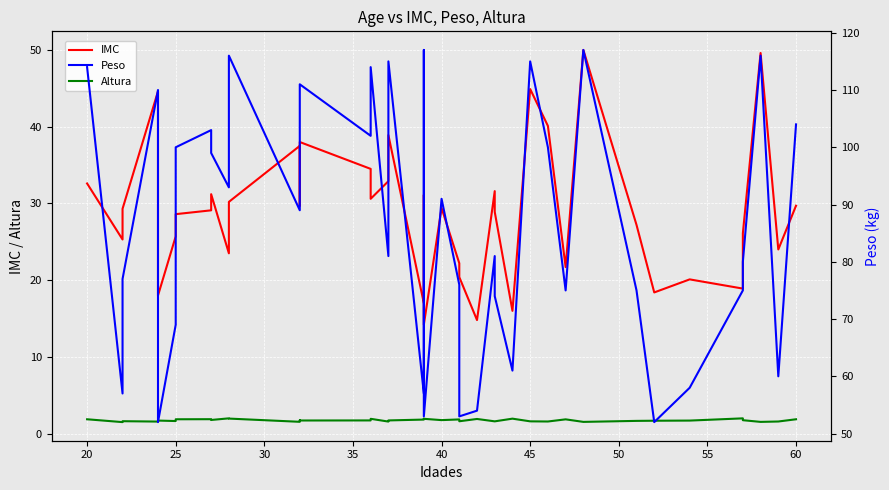

Reading left to right, extract all data points from this chart.

IMC: 32.6	25.3	29.3	44.6	18.0	25.7	28.6	29.1	31.2	23.5	30.2	37.5	29.7	38.0	34.5	30.6	32.9	38.9	17.0	31.1	14.2	29.4	22.2	20.4	14.8	31.6	28.9	16.0	44.9	40.1	21.7	50.0	27.2	18.4	20.1	18.9	26.1	49.6	24.0	29.7
Altura: 1.9	1.5	1.6	1.6	1.7	1.6	1.9	1.9	1.8	2.0	2.0	1.5	1.7	1.7	1.7	1.9	1.6	1.7	1.8	1.9	1.9	1.8	1.9	1.6	1.9	1.6	1.6	1.9	1.6	1.6	1.9	1.5	1.7	1.7	1.7	2.0	1.8	1.5	1.6	1.9
Peso: 114.0	57.0	77.0	110.0	52.0	69.0	100.0	103.0	99.0	93.0	116.0	89.0	90.0	111.0	102.0	114.0	81.0	115.0	57.0	117.0	53.0	91.0	76.0	53.0	54.0	81.0	74.0	61.0	115.0	100.0	75.0	117.0	75.0	52.0	58.0	75.0	80.0	116.0	60.0	104.0